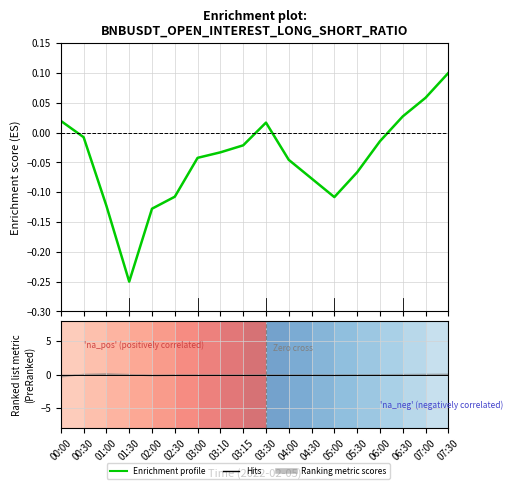

Reading left to right, what are all the values shown in this chart?

Enrichment profile: 0.0	-0.0	-0.1	-0.2	-0.1	-0.1	-0.0	-0.0	-0.0	0.0	-0.0	-0.1	-0.1	-0.1	-0.0	0.0	0.1	0.1
Hits: 0.0	0.0	0.0	0.0	0.0	0.0	0.0	0.0	0.0	0.0	0.0	0.0	0.0	0.0	0.0	0.0	0.0	0.0